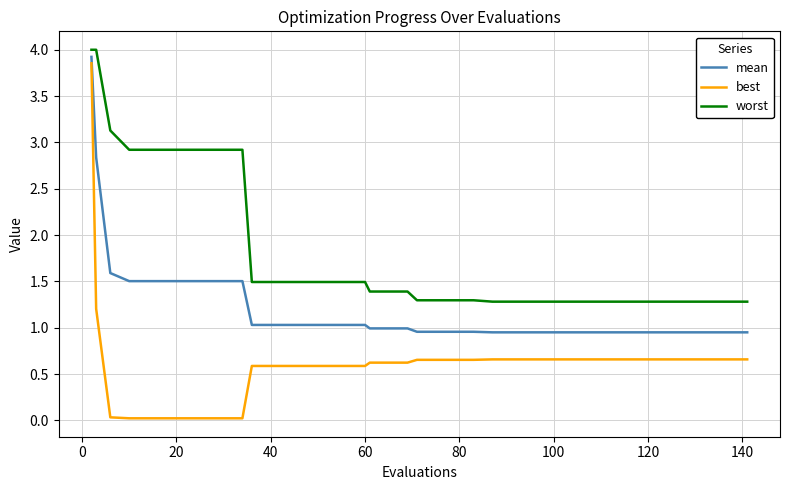

Which series has the largest range (max minus min)?

best